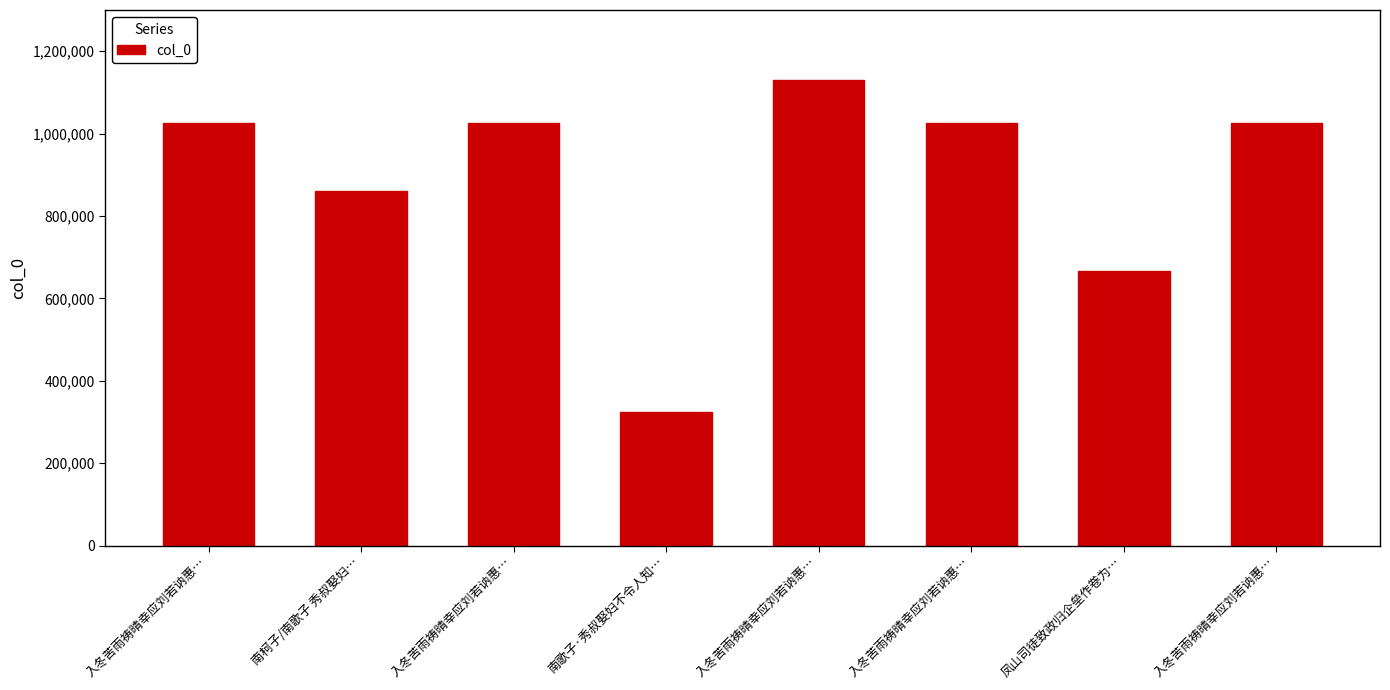

Are the bars grouped side by side (vs. stacked)?

No